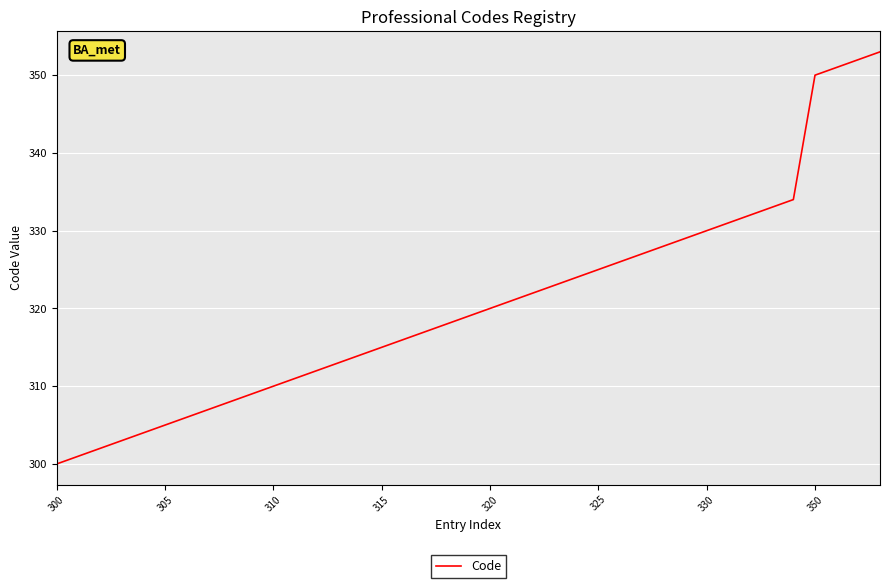

What is the difference between the maximum and minimum values?

53